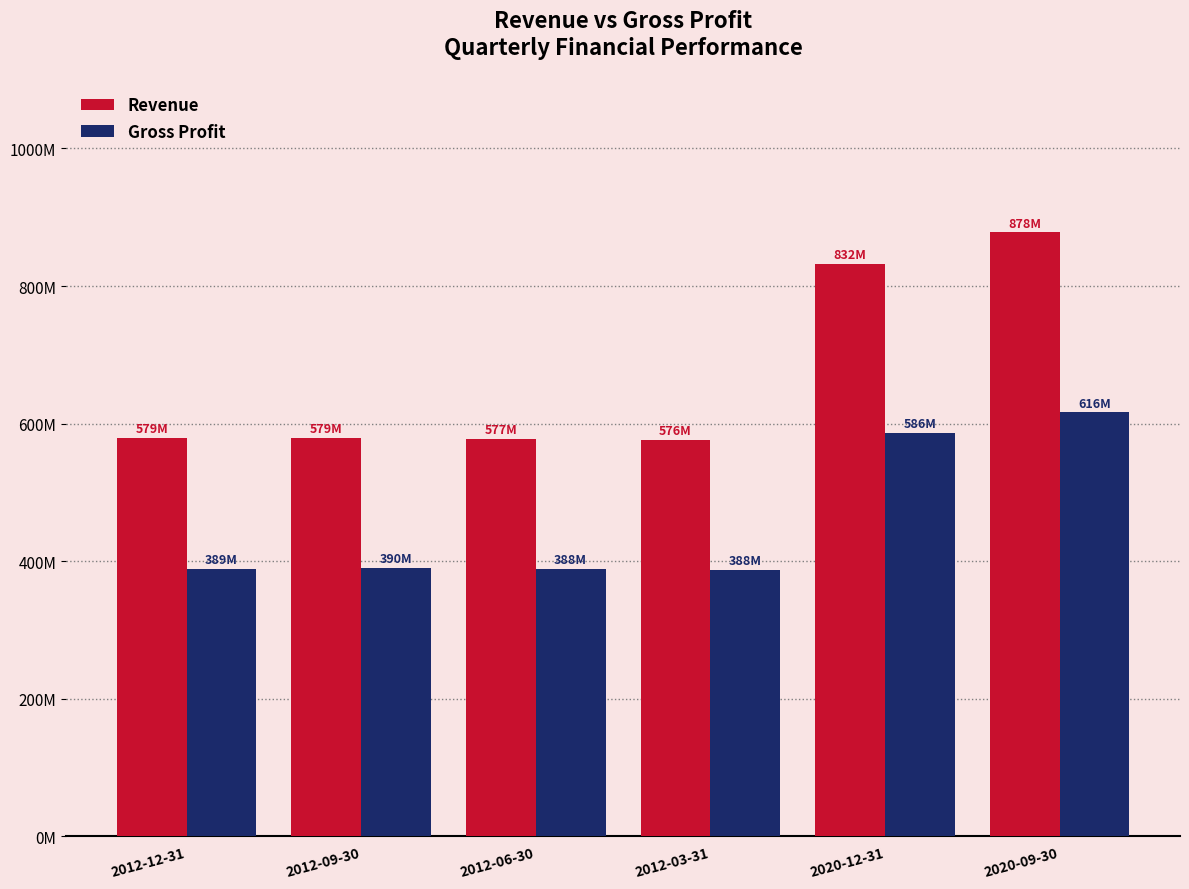

Reading left to right, extract all data points from this chart.

Revenue: 579.0	579.1	577.2	576.1	832.1	878.1
Gross Profit: 388.6	390.1	388.3	387.7	586.1	616.3